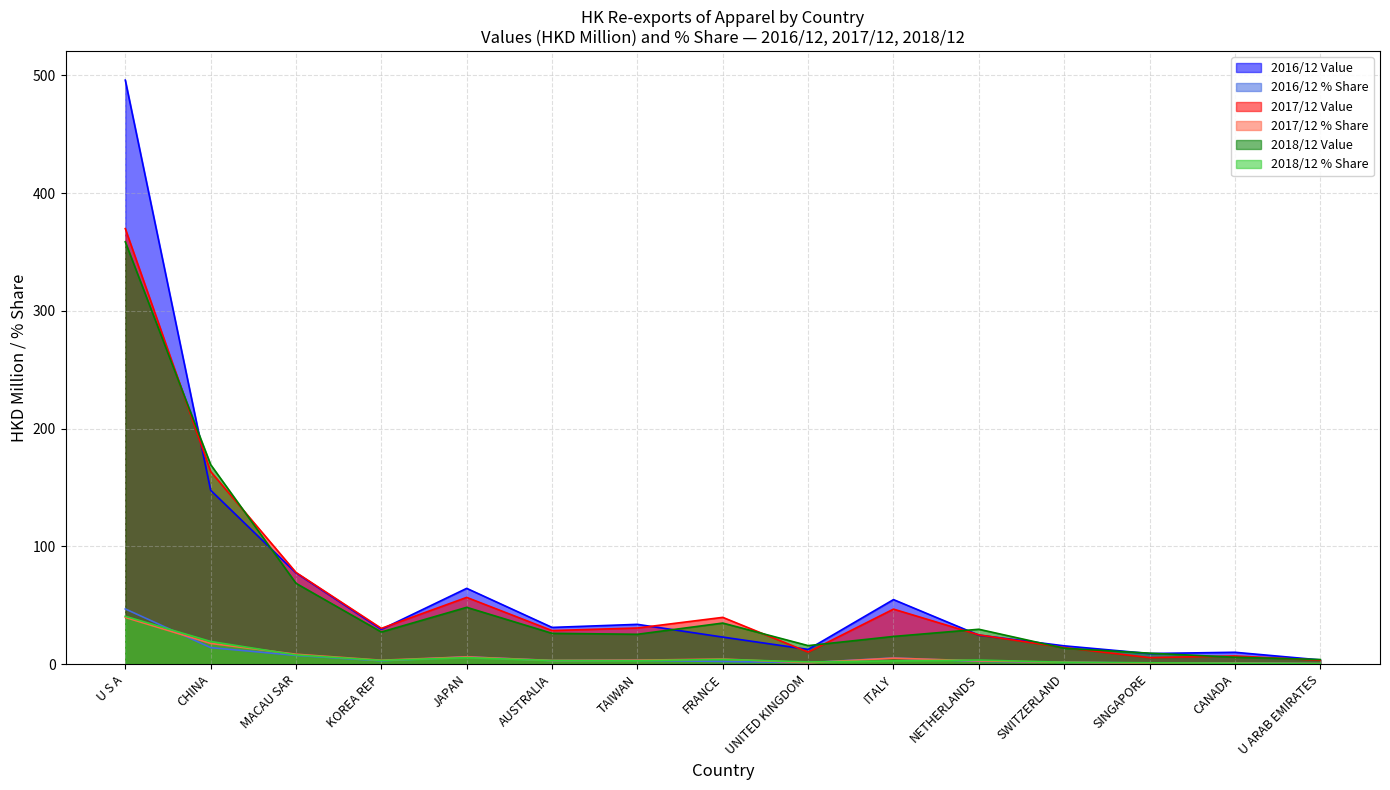

Which series has the widest spread of values?

2016/12 Value